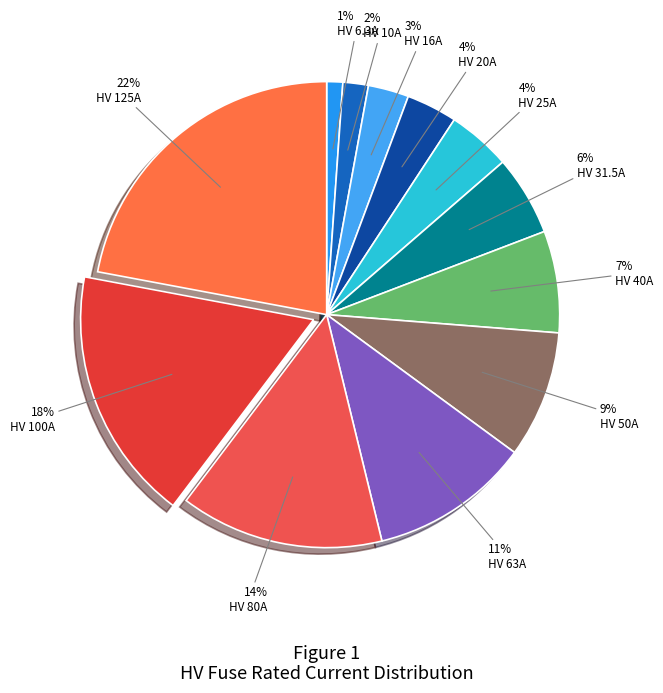

How many slices are in this pie chart?

12